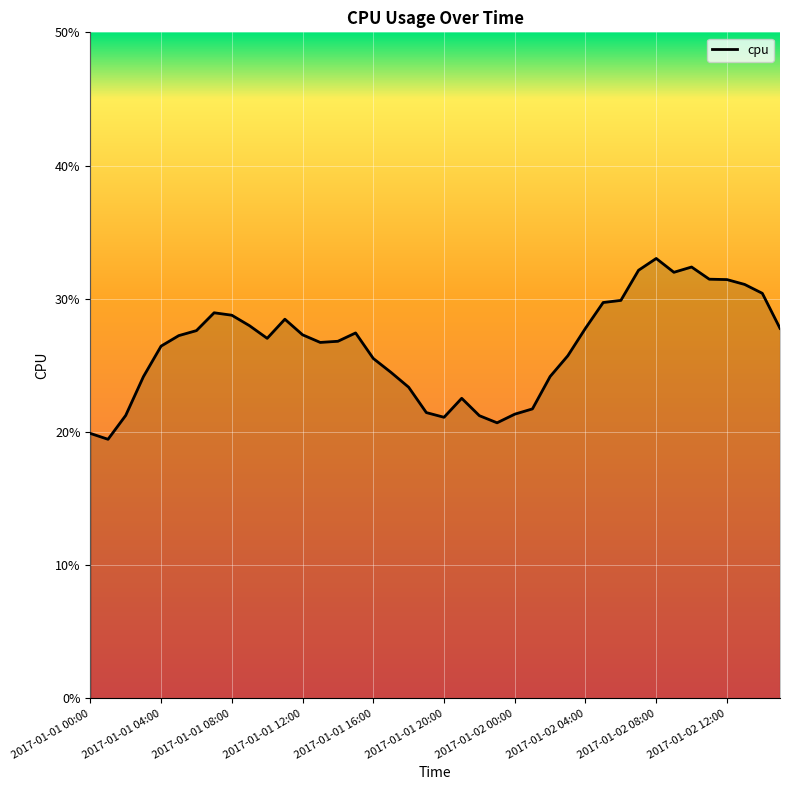

Does the chart have visible grid lines?

Yes